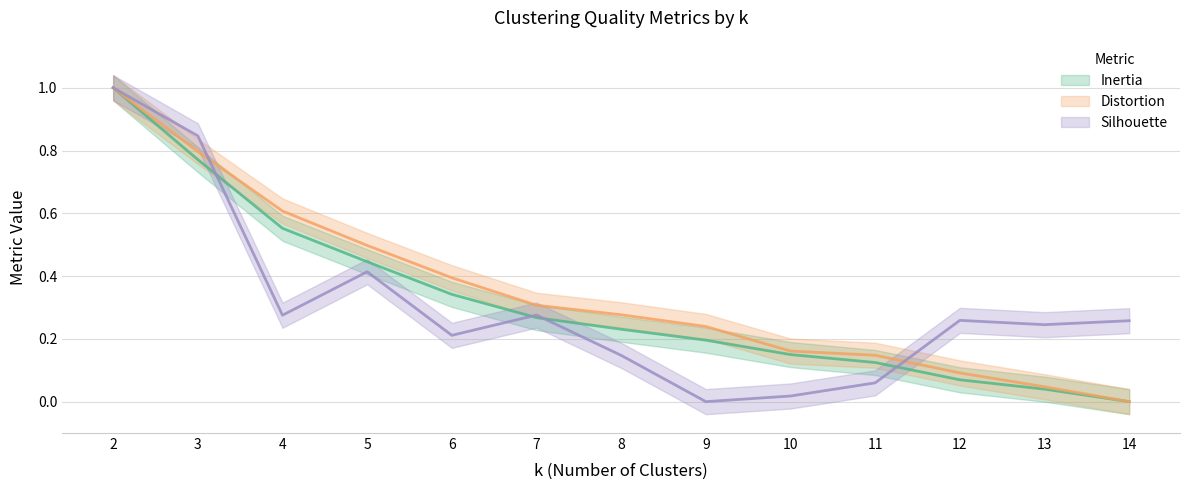

Is it true that Inertia equals 0.1 at 11?

True